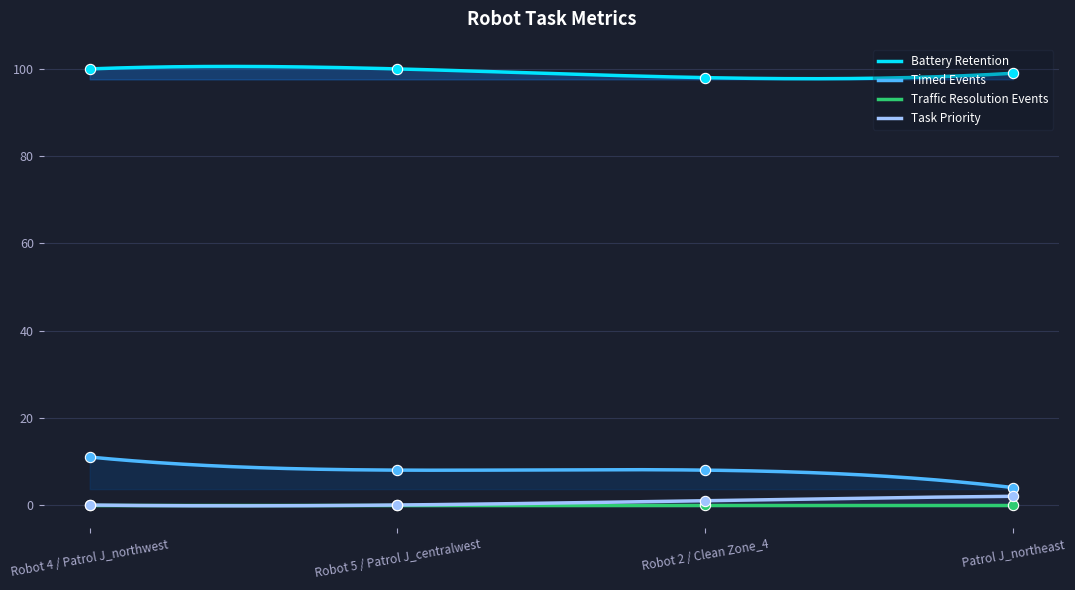

What is the total value across all series at Robot 2 / Clean Zone_4?

107